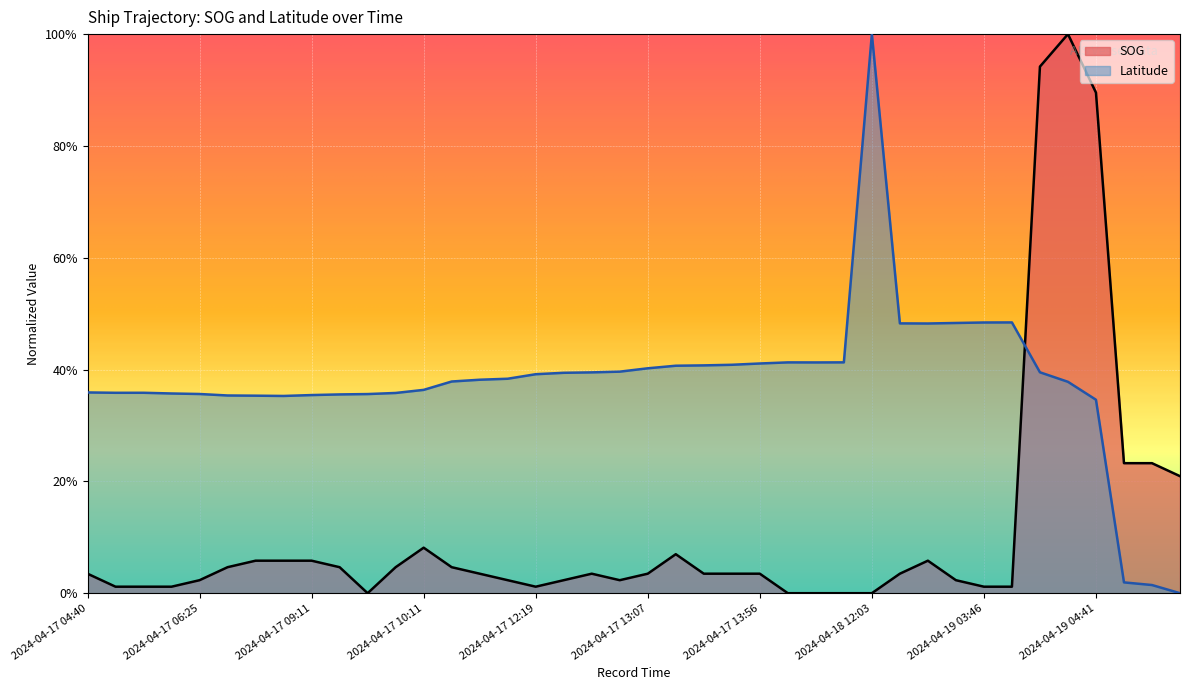

How many interior local valleys does the Latitude series have?

4